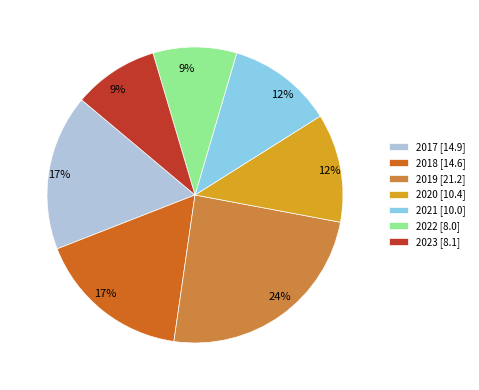

Is it true that 2023 [8.1] is 1% of the pie?

False